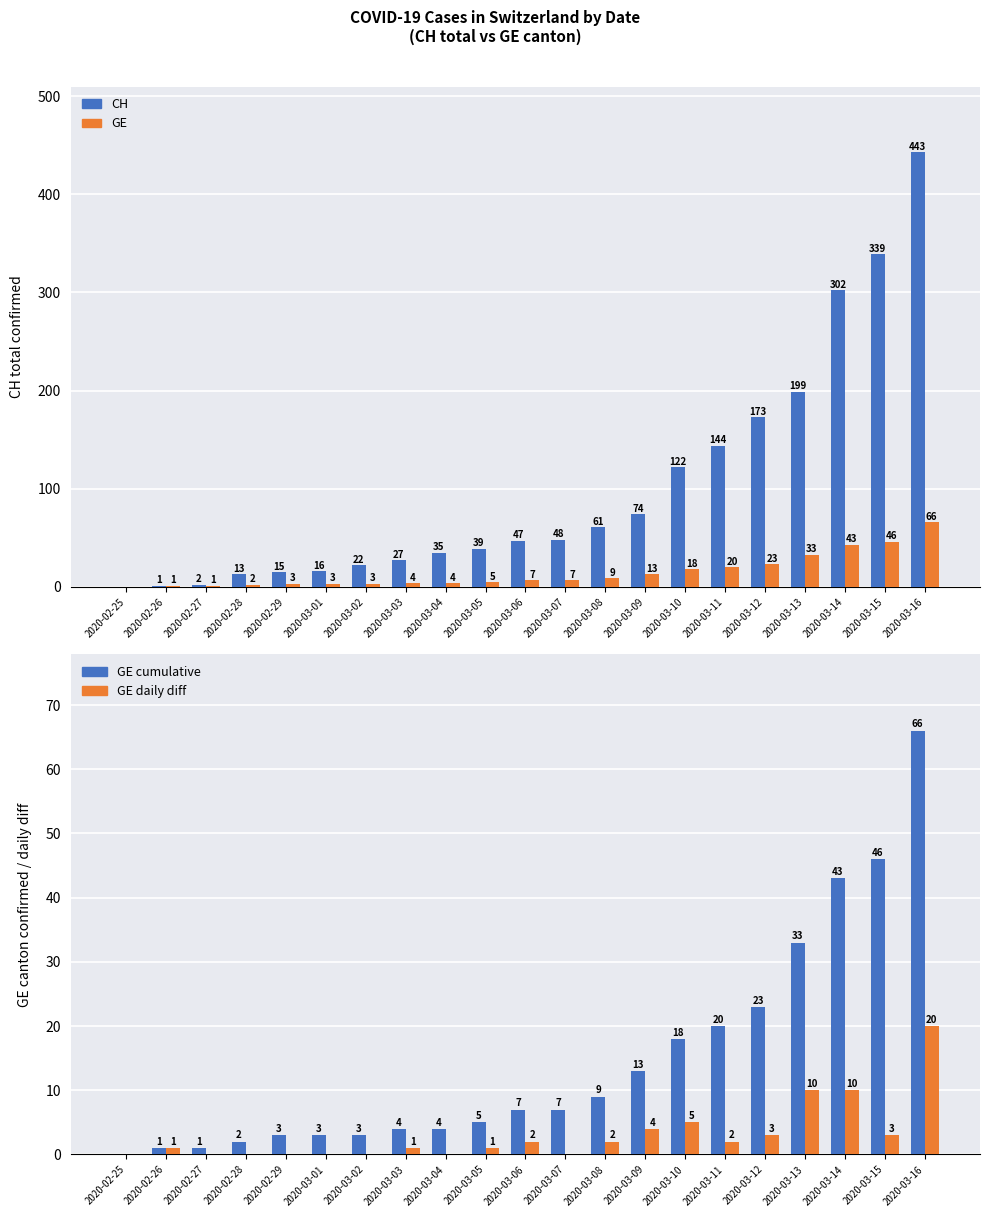

What is the maximum value shown in the chart?

443